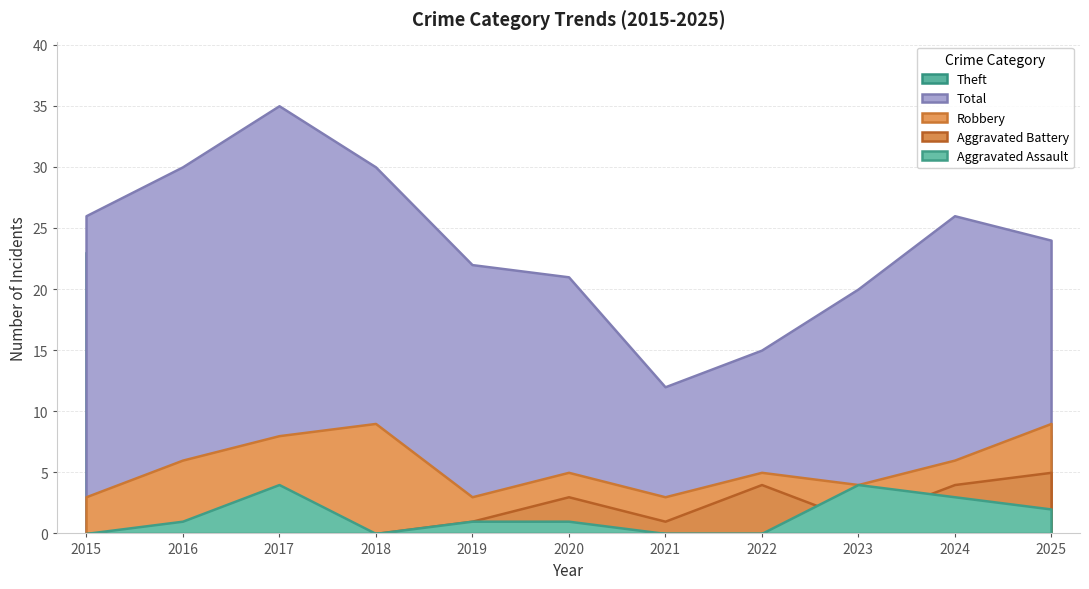

At which label does Aggravated Assault first exceed 1?

2017